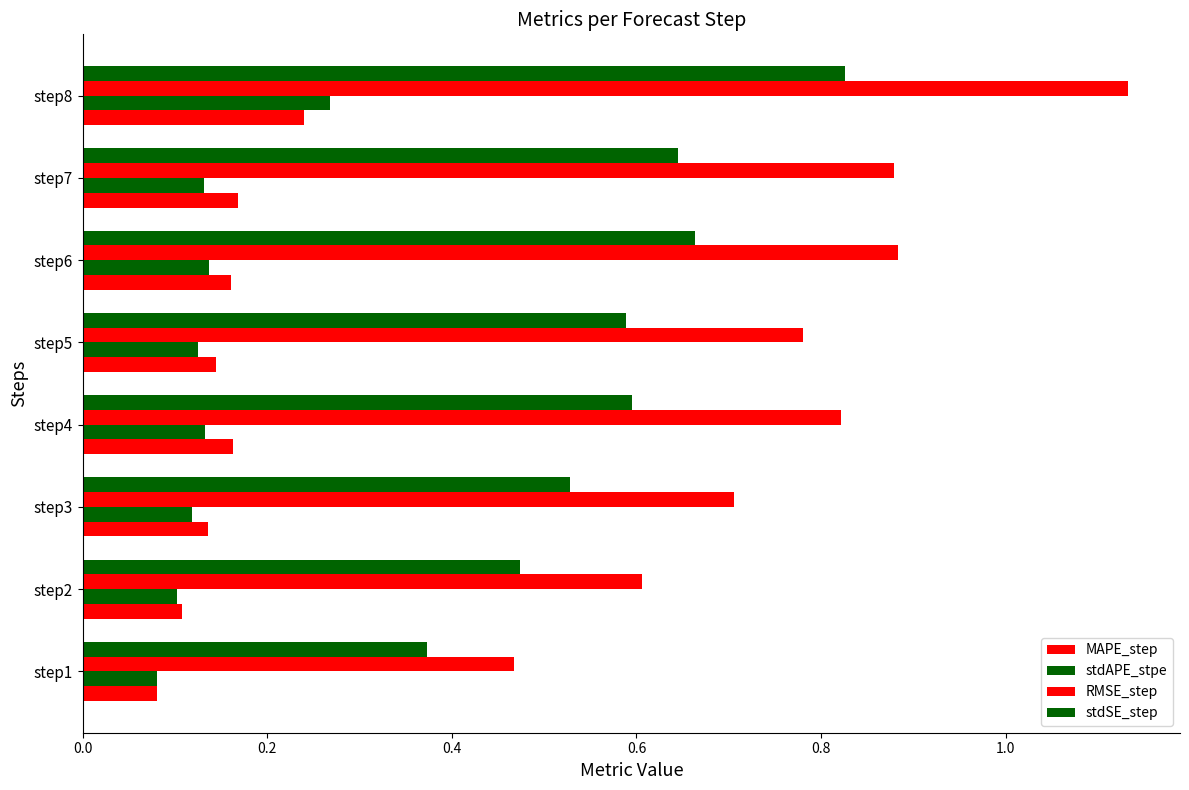

How many distinct data groups are displayed?

4